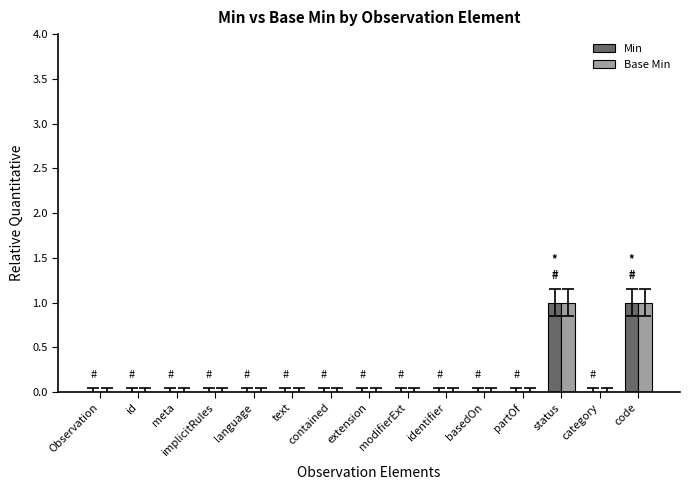

Reading right to left, list all the values displayed in this chart.

Min: 1	0	1	0	0	0	0	0	0	0	0	0	0	0	0
Base Min: 1	0	1	0	0	0	0	0	0	0	0	0	0	0	0